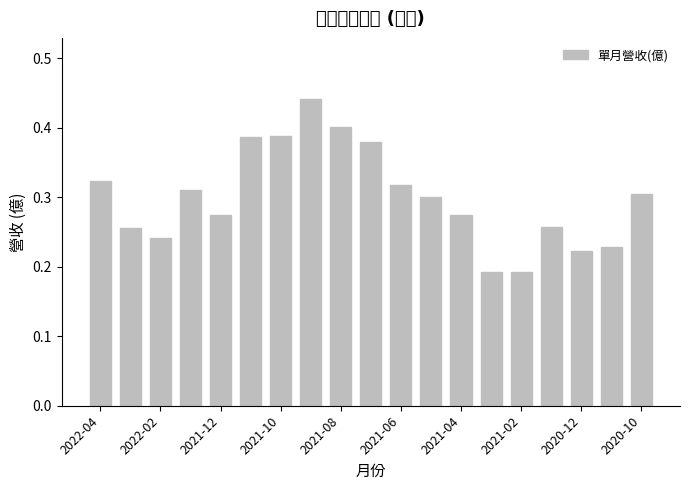

How many values are between 0 and 1?

19